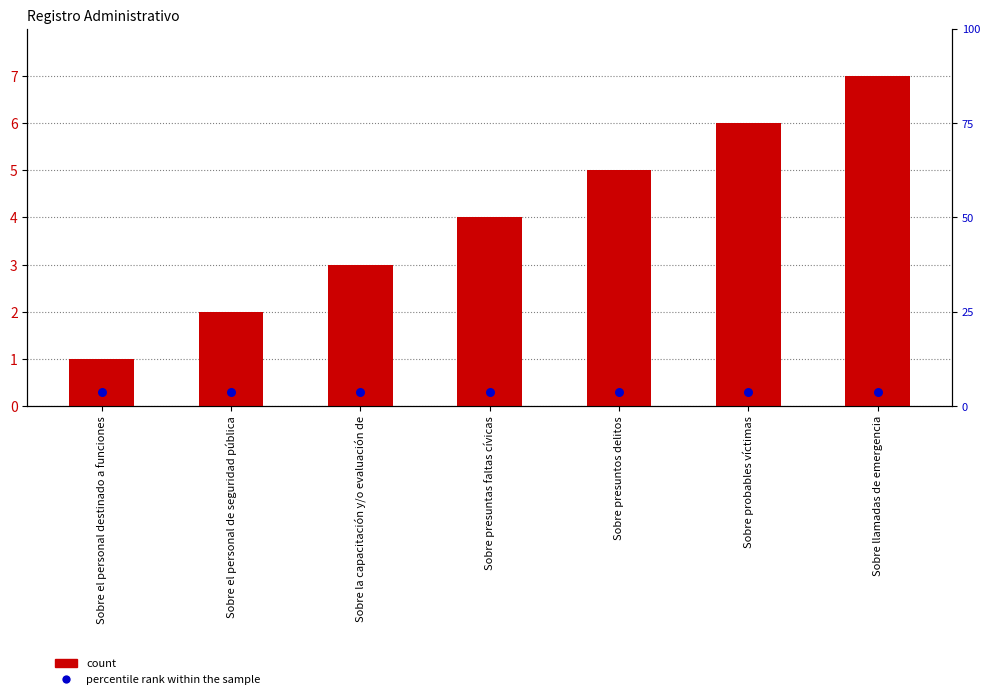

What are all the series names shown in the legend?

count, percentile rank within the sample